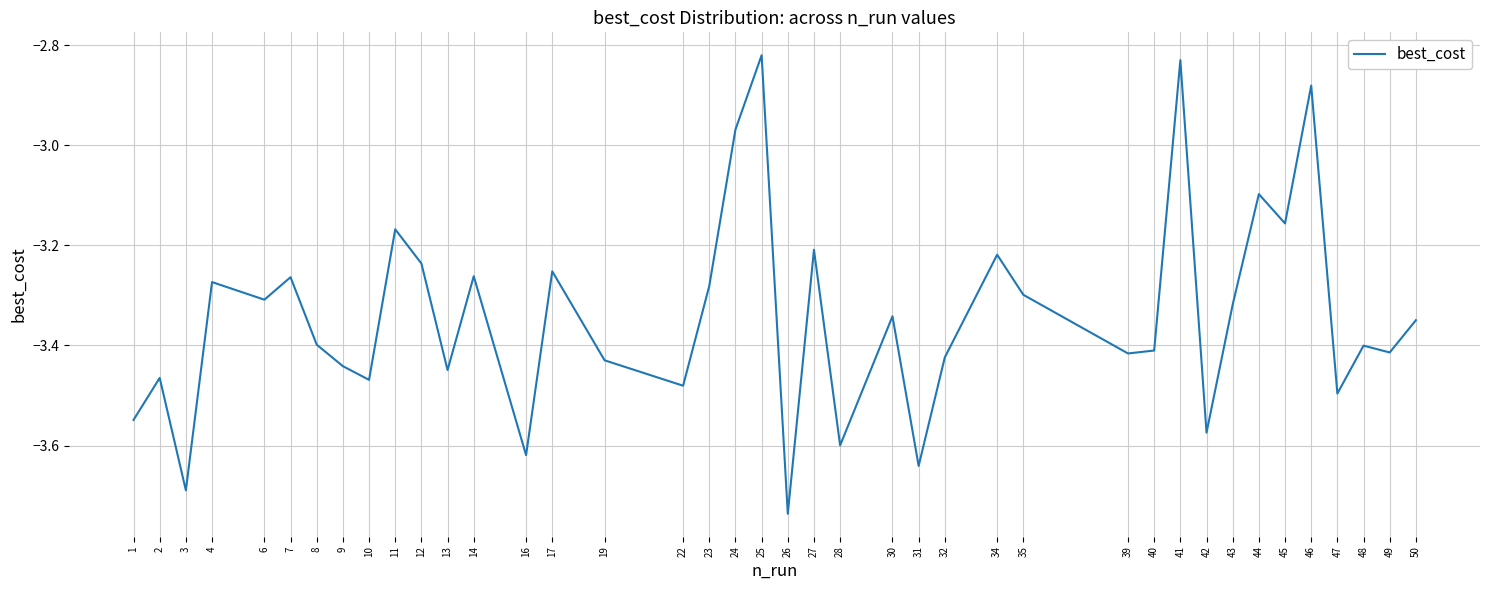

Which label corresponds to the largest value in the chart?

25